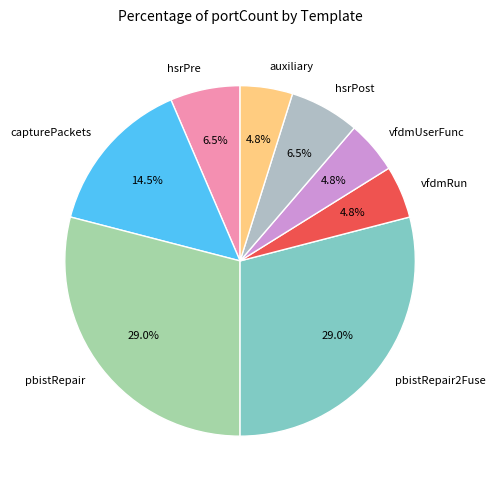

Between pbistRepair and auxiliary, which is larger?

pbistRepair